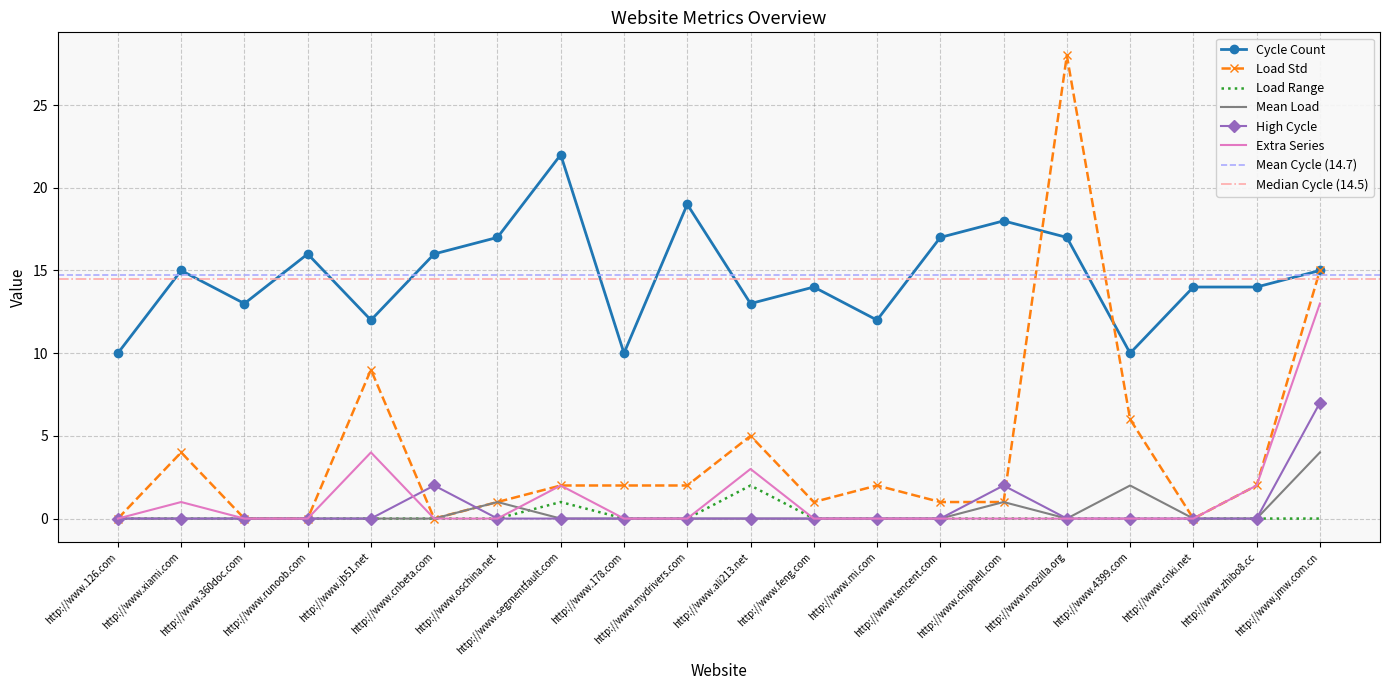

True or false: Extra Series and Cycle Count cross at least once.

False